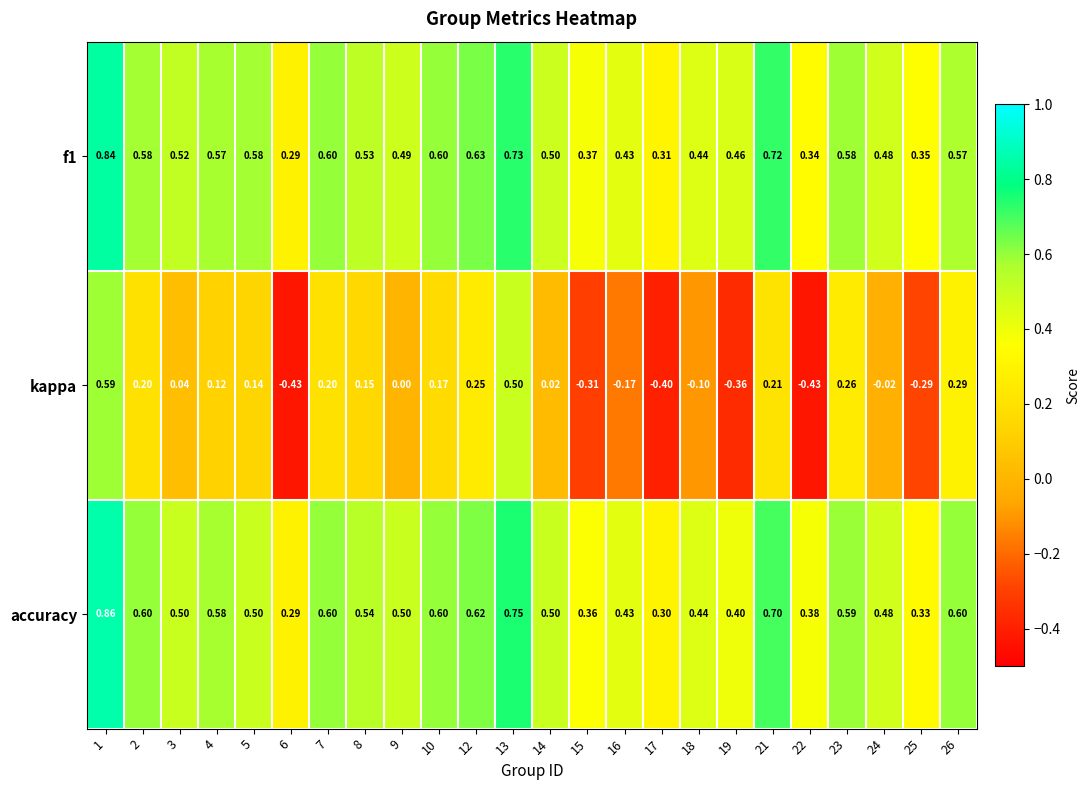

List the series in order of their peak value, lowest first.

kappa, f1, accuracy